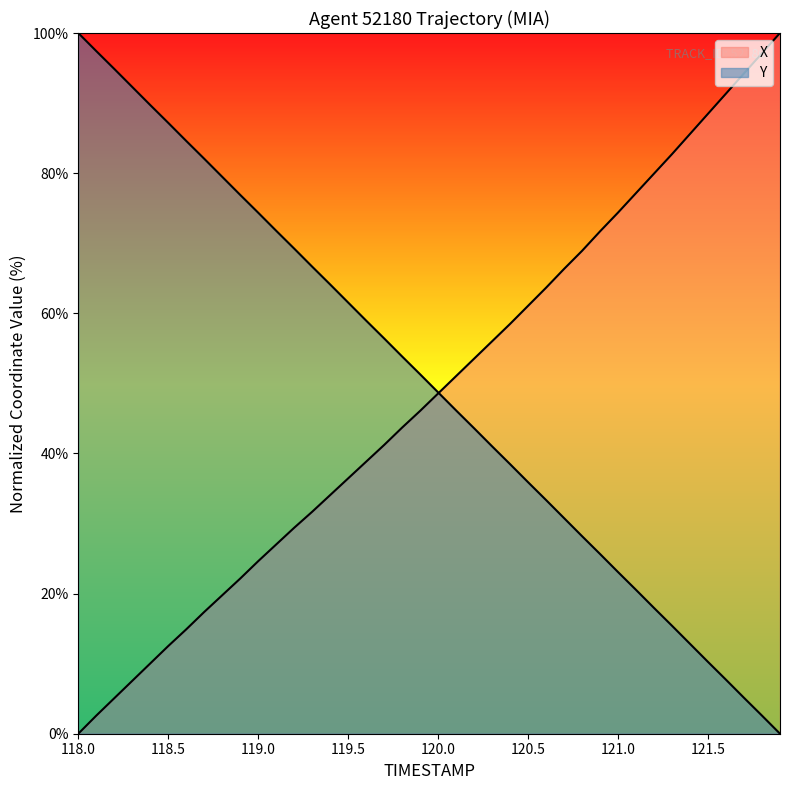

What are all the series names shown in the legend?

X, Y